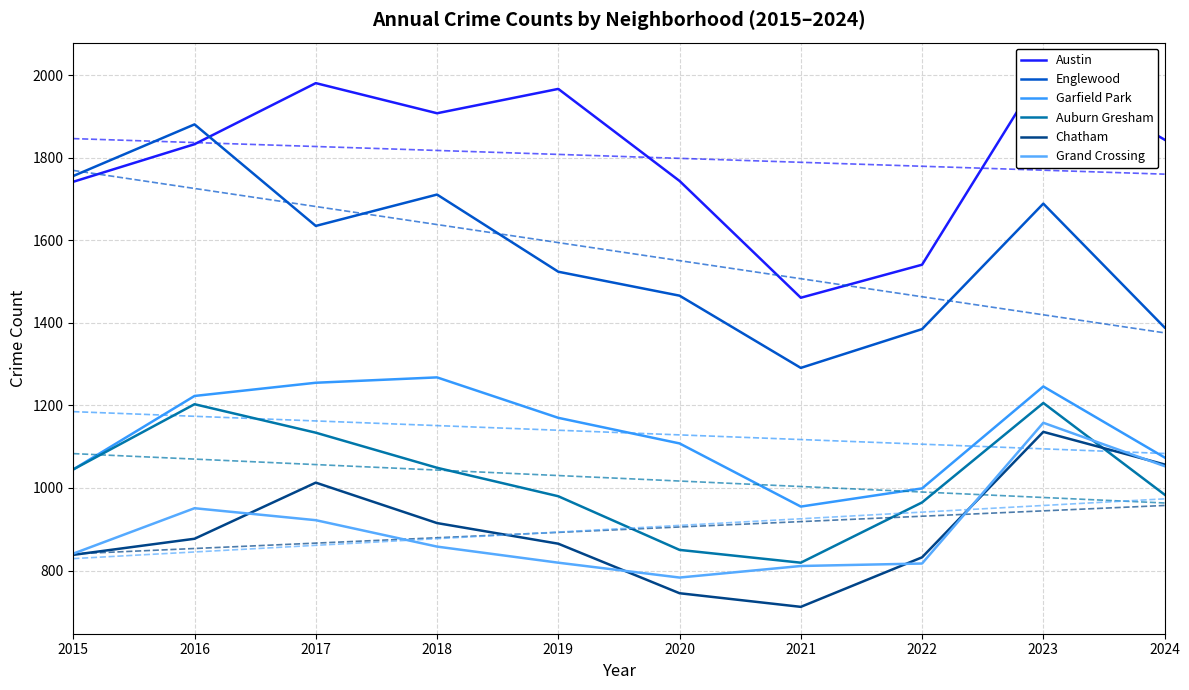

Which series has the widest spread of values?

Englewood